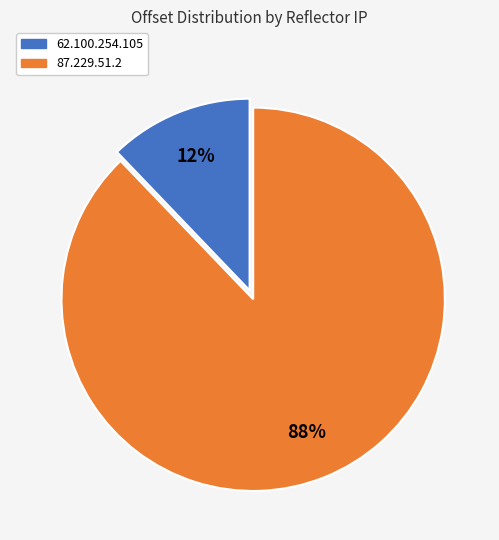

To the nearest percent, what is the difference between the largest and smallest slice percentages?

76%